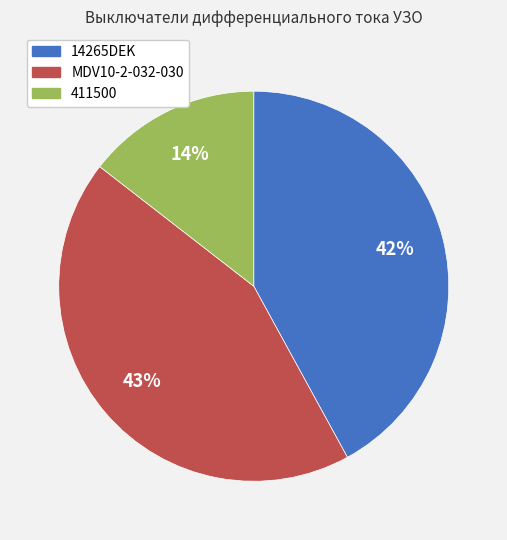

Which has a higher value, 411500 or 14265DEK?

14265DEK